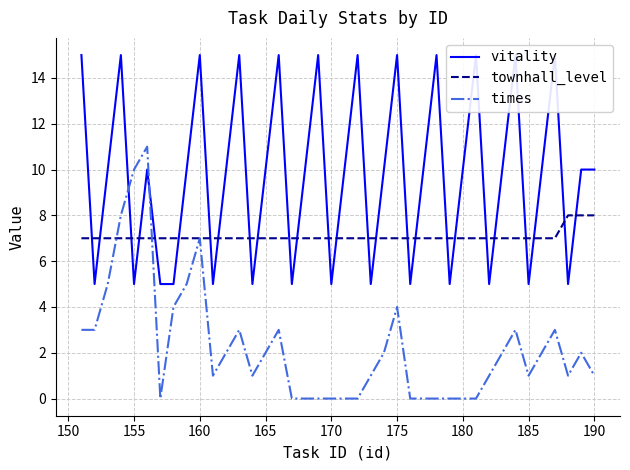

What are all the series names shown in the legend?

vitality, townhall_level, times